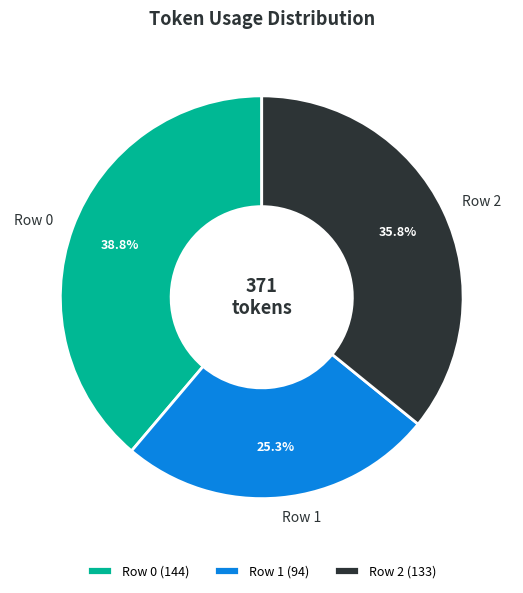

What is the largest slice in the pie chart?

Row 0